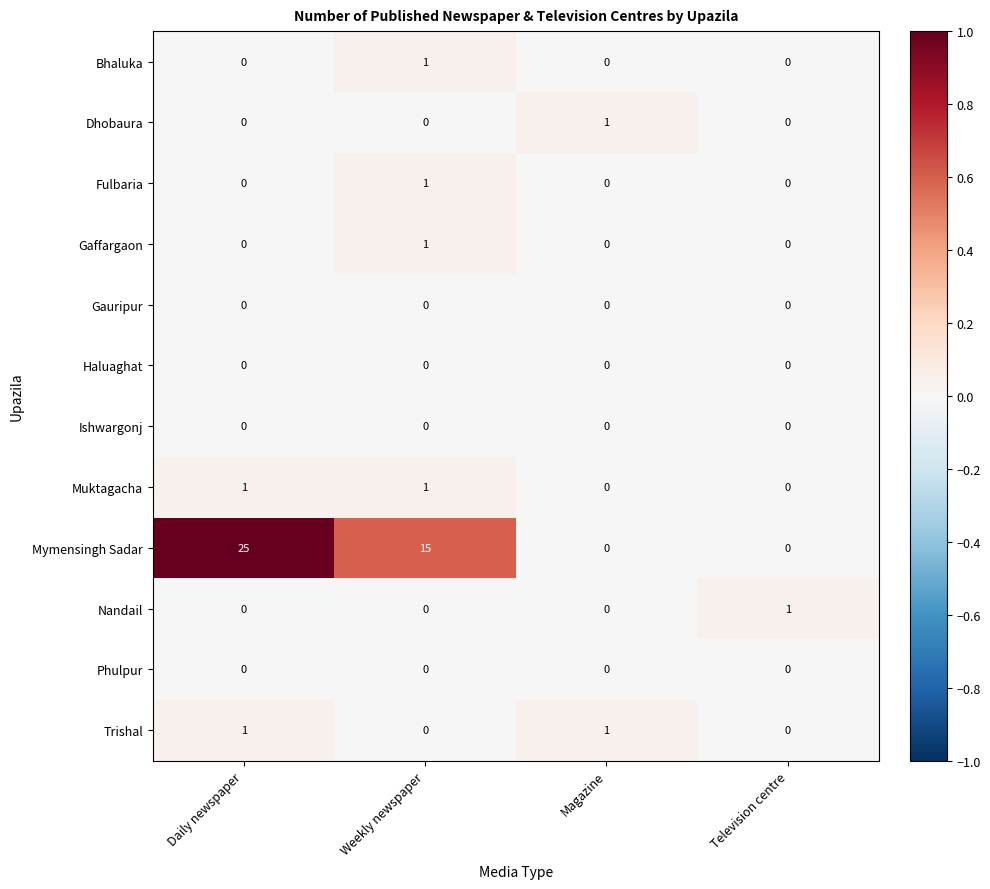

Which label corresponds to the largest value in the chart?

Daily newspaper